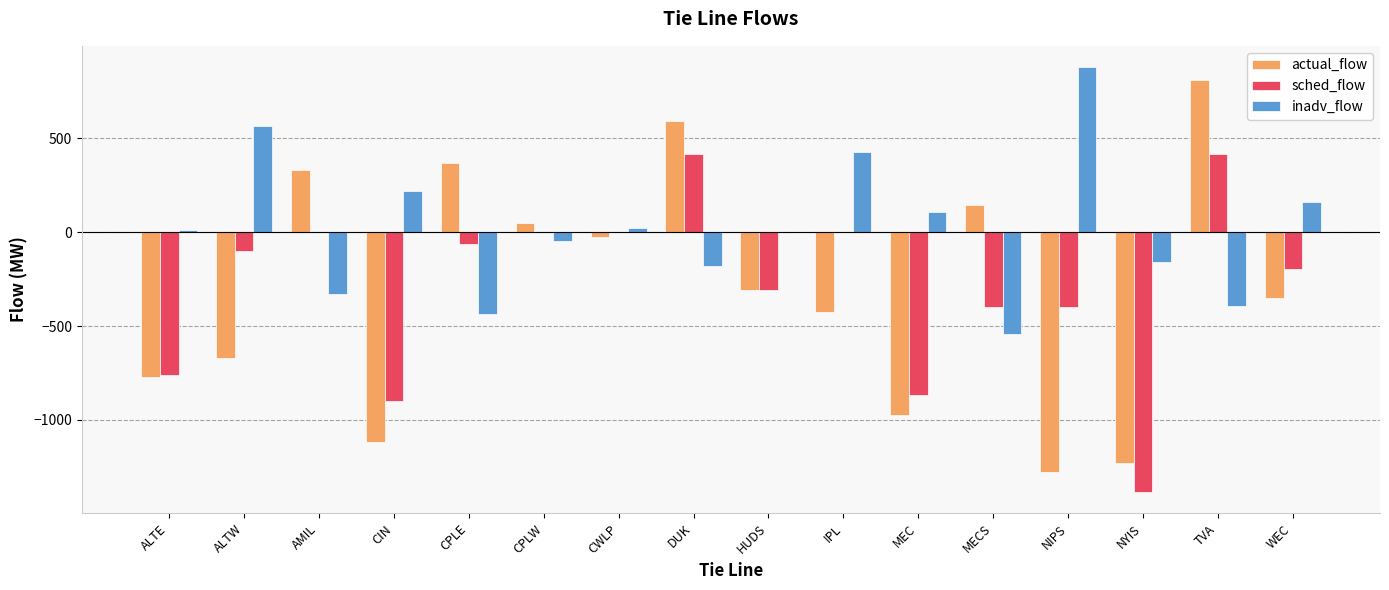

How many distinct data groups are displayed?

3